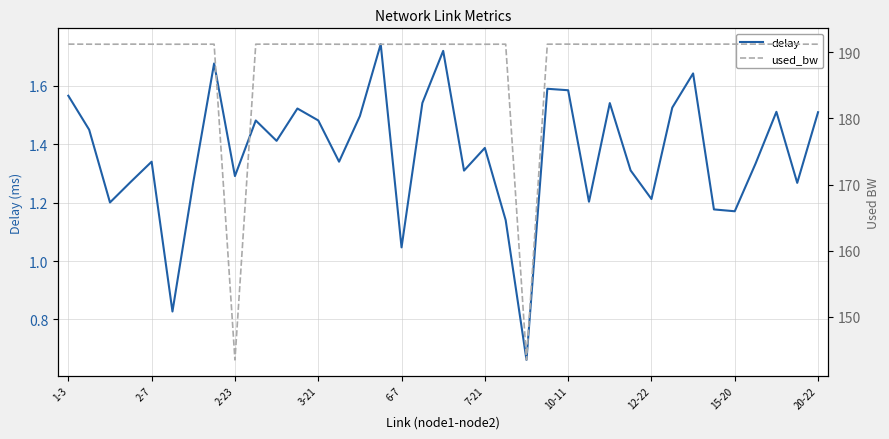

Where is delay nearest to the value 1?

6-7